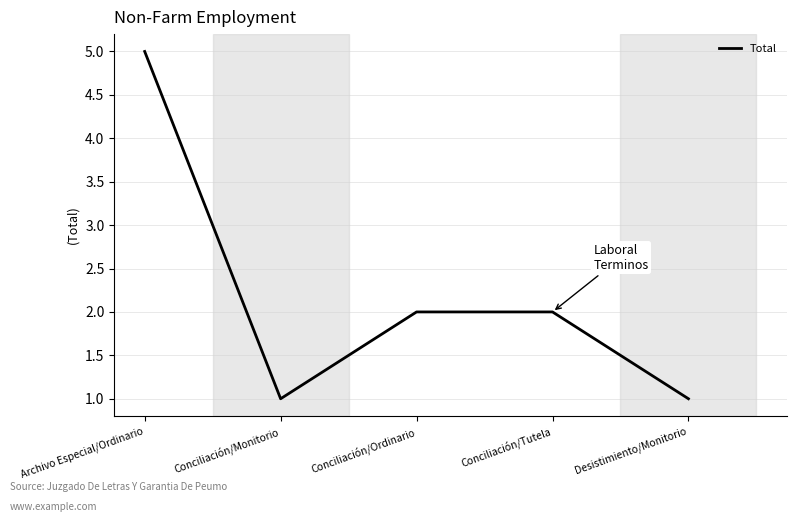

True or false: there are more than 1 points higher than both neighbors.

False